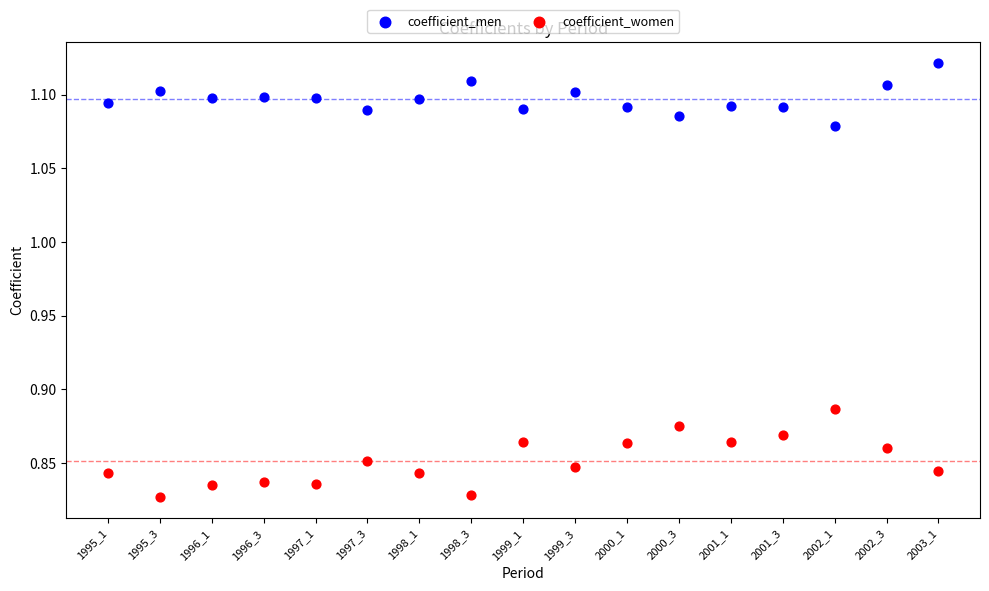

Which series reaches the maximum Y coordinate?

coefficient_men